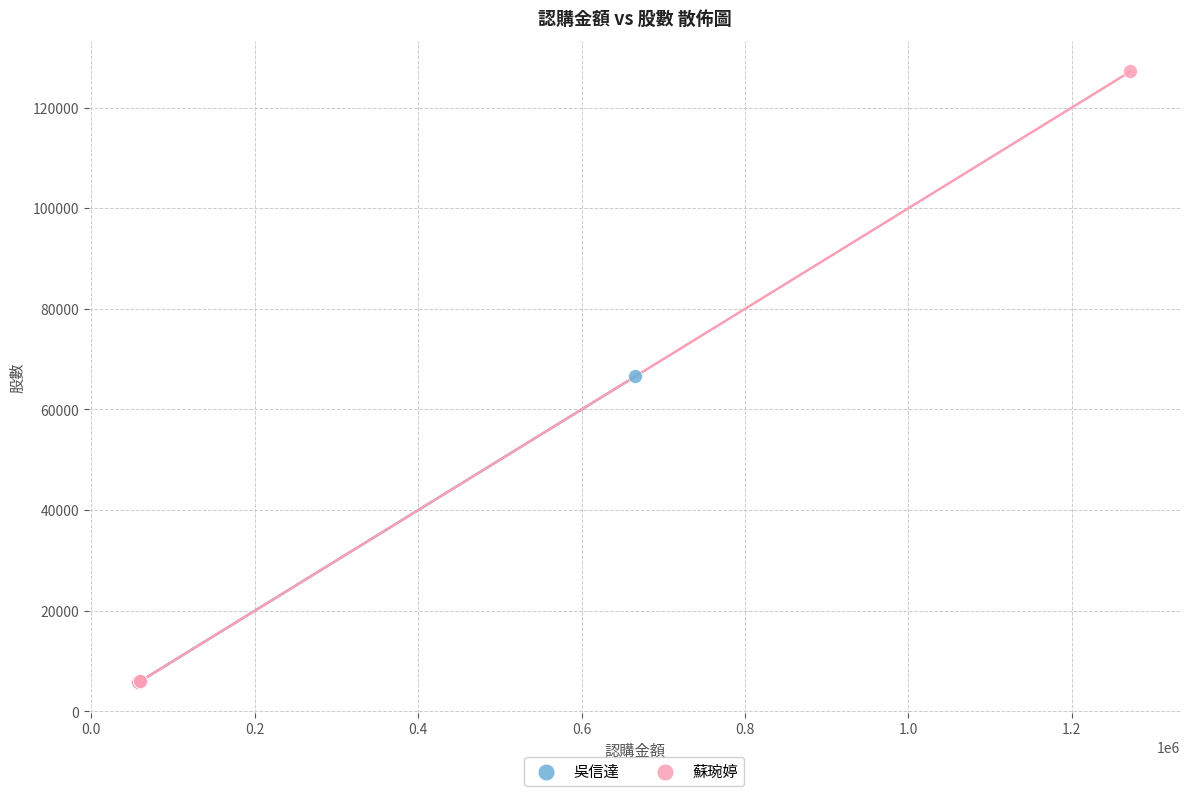

Which series contains the highest Y value?

蘇琬婷